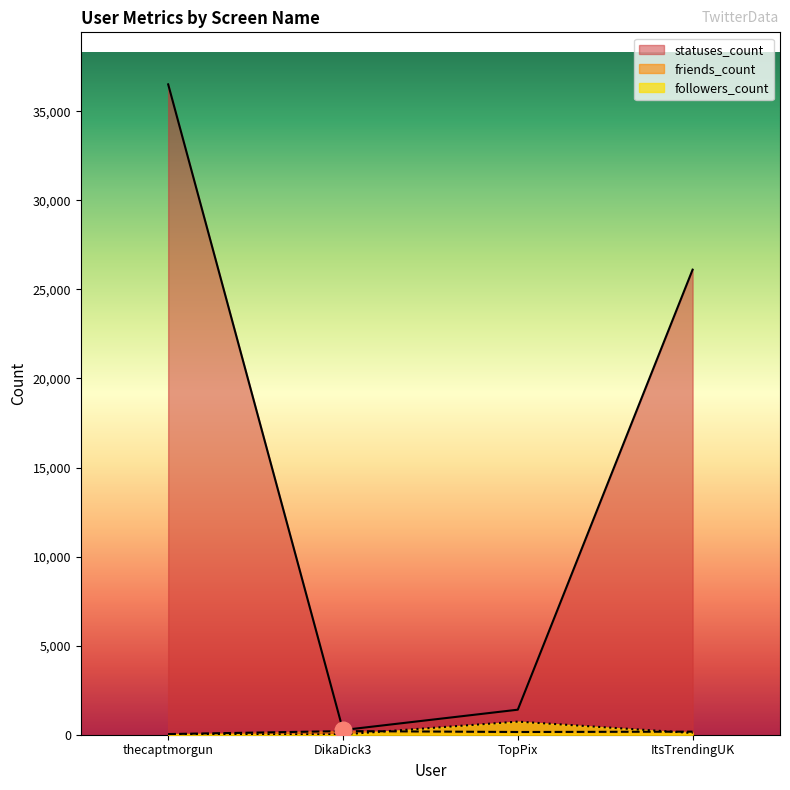

What are all the series names shown in the legend?

followers_count, friends_count, statuses_count